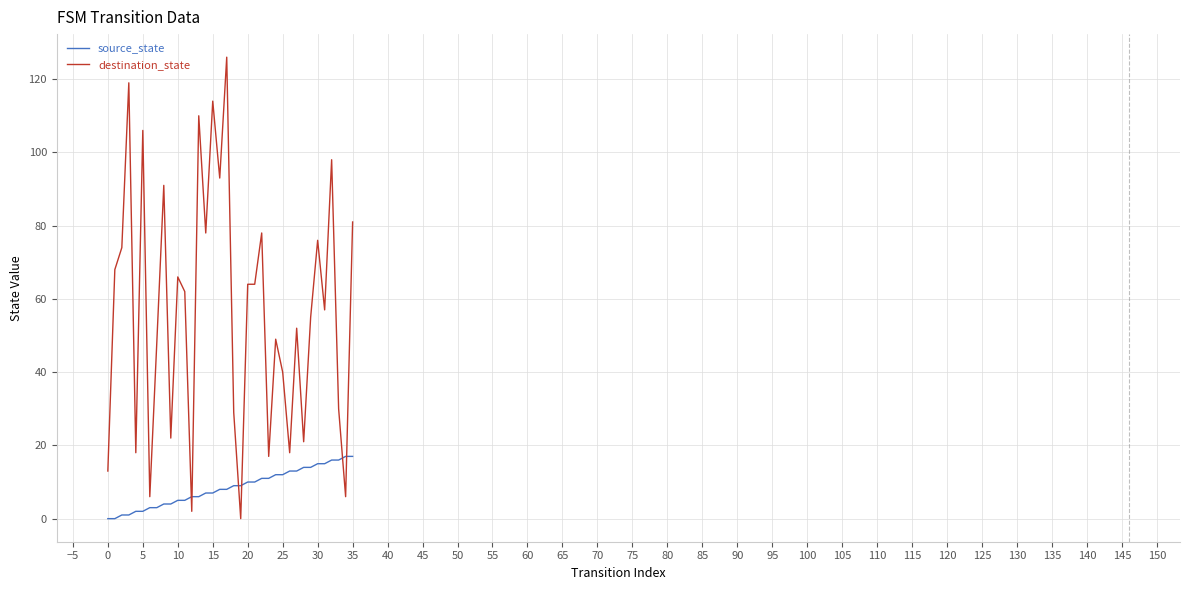

Which series has the largest total across all categories?

destination_state